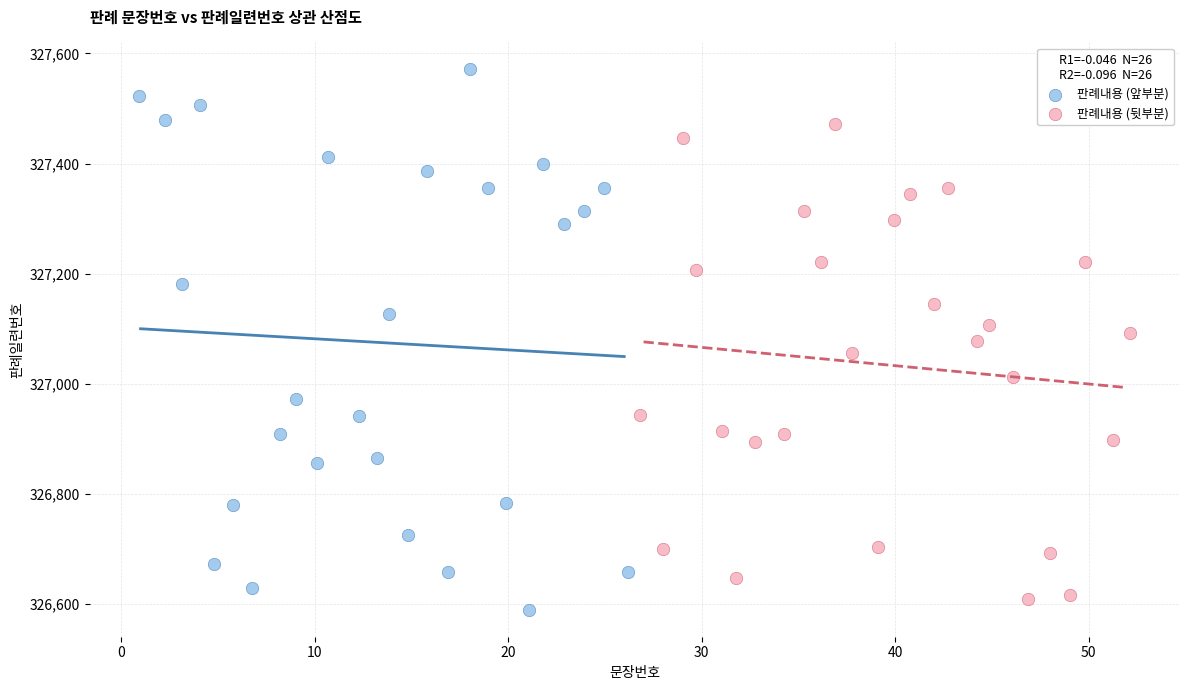

Which series reaches the minimum Y coordinate?

판례내용 (앞부분)